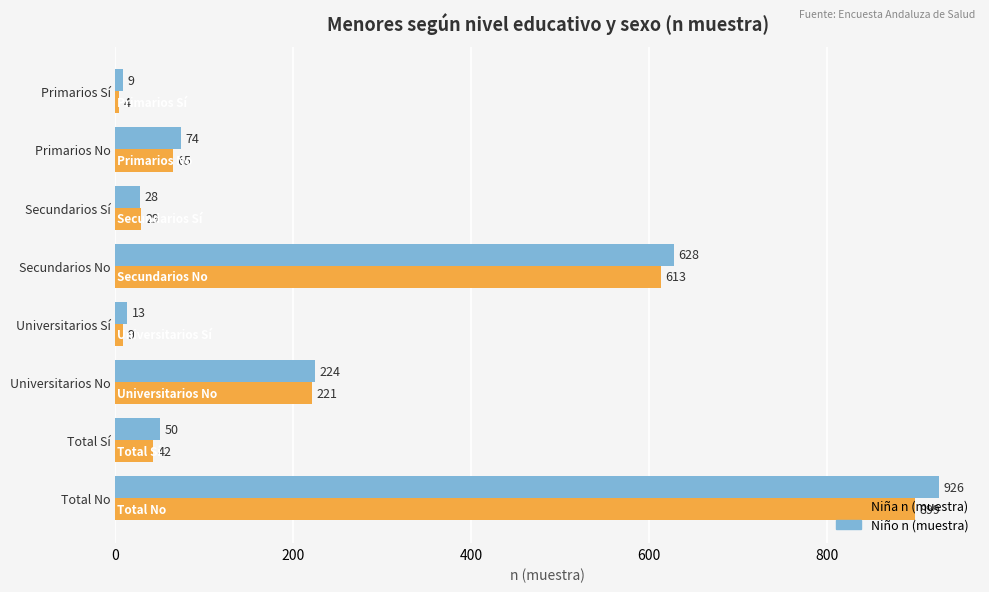

List the series in order of their peak value, lowest first.

Niña n (muestra), Niño n (muestra)